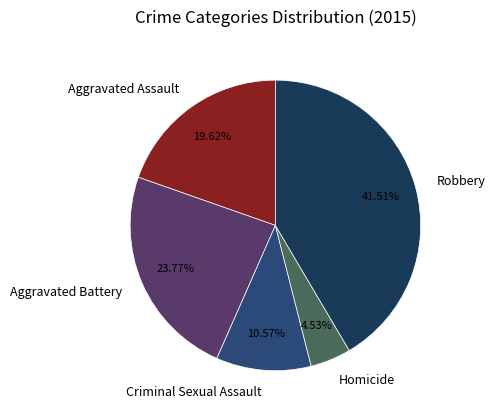

To the nearest percent, what percentage of the pie is Criminal Sexual Assault?

11%